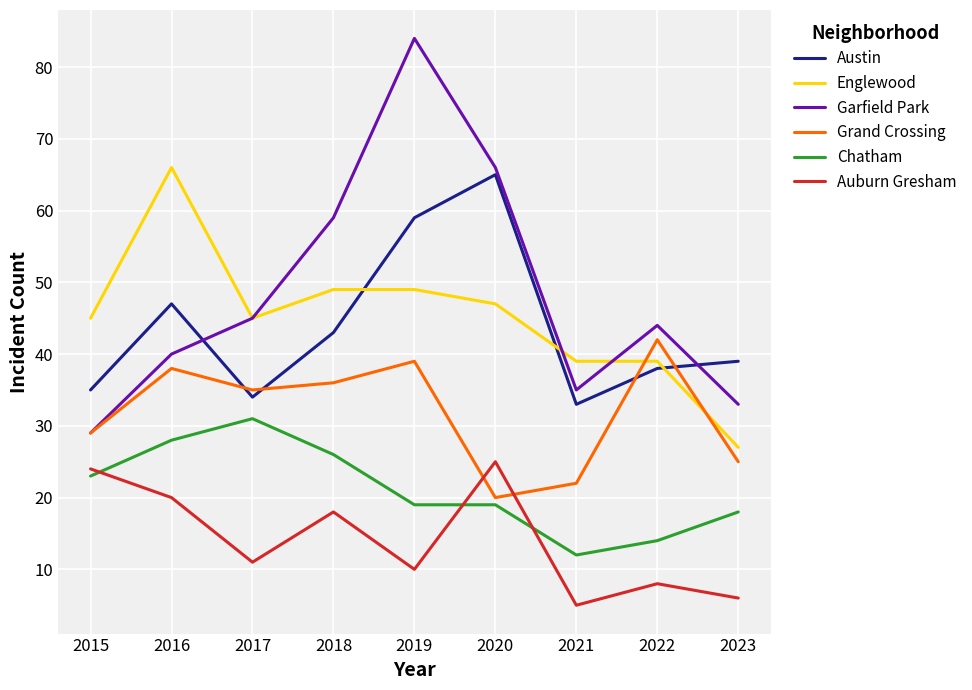

What are all the series names shown in the legend?

Austin, Englewood, Garfield Park, Grand Crossing, Chatham, Auburn Gresham